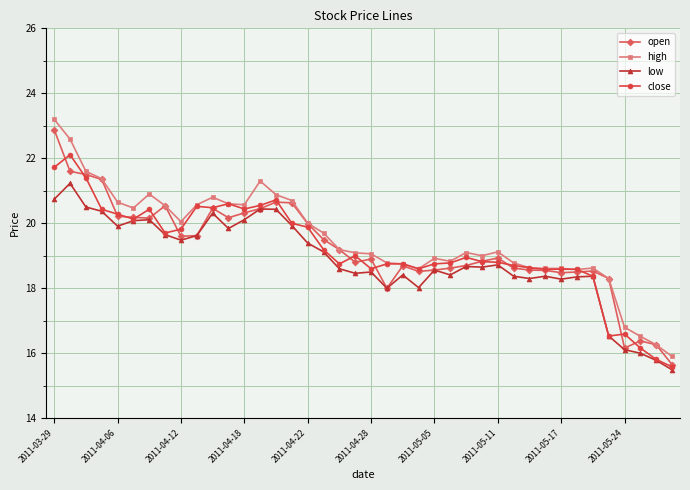

Which series has the widest spread of values?

high